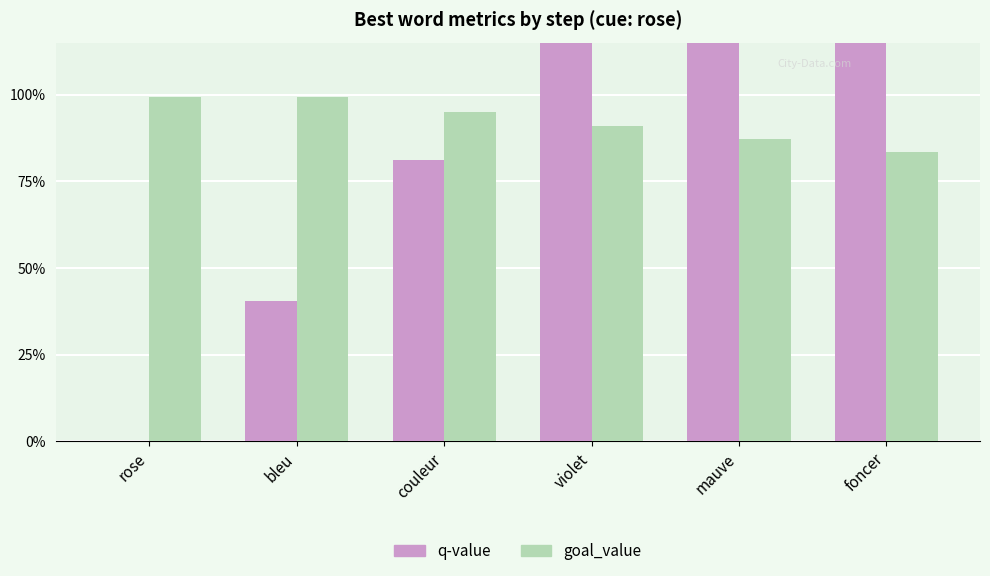

Does the chart contain stacked bars?

No